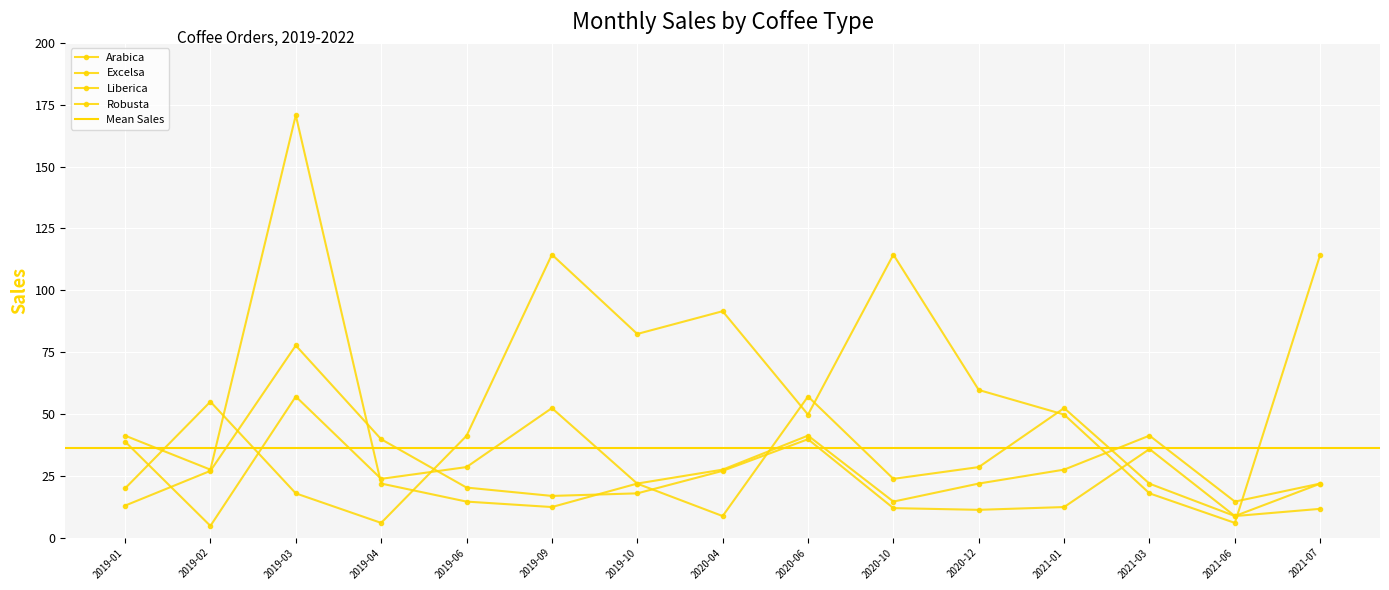

True or false: Liberica has a value of 91.2 at 2019-09.

False